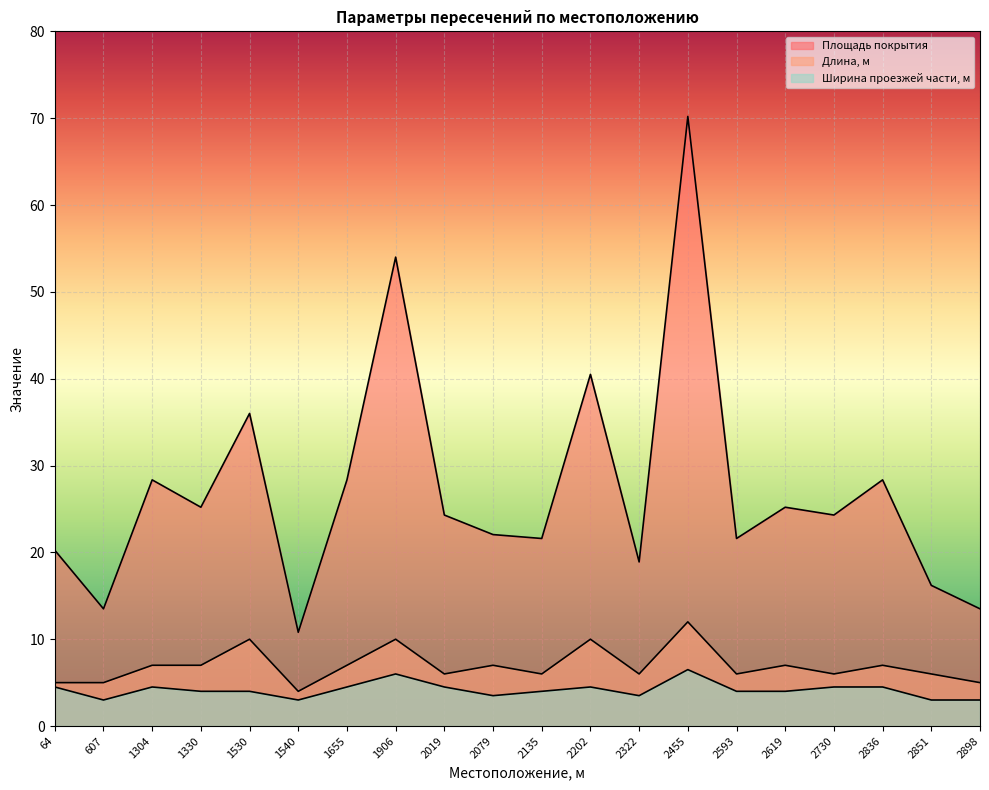

Which label corresponds to the smallest value in the chart?

607